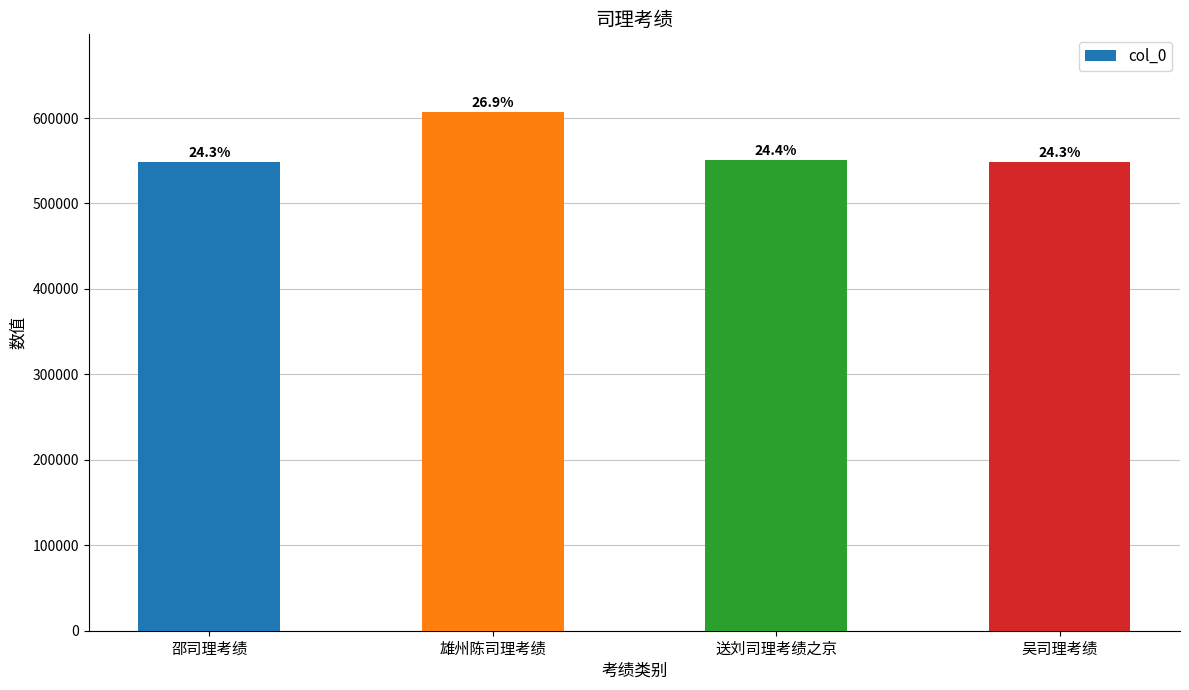

Rank the categories by value from lowest to highest.

吴司理考绩, 邵司理考绩, 送刘司理考绩之京, 雄州陈司理考绩